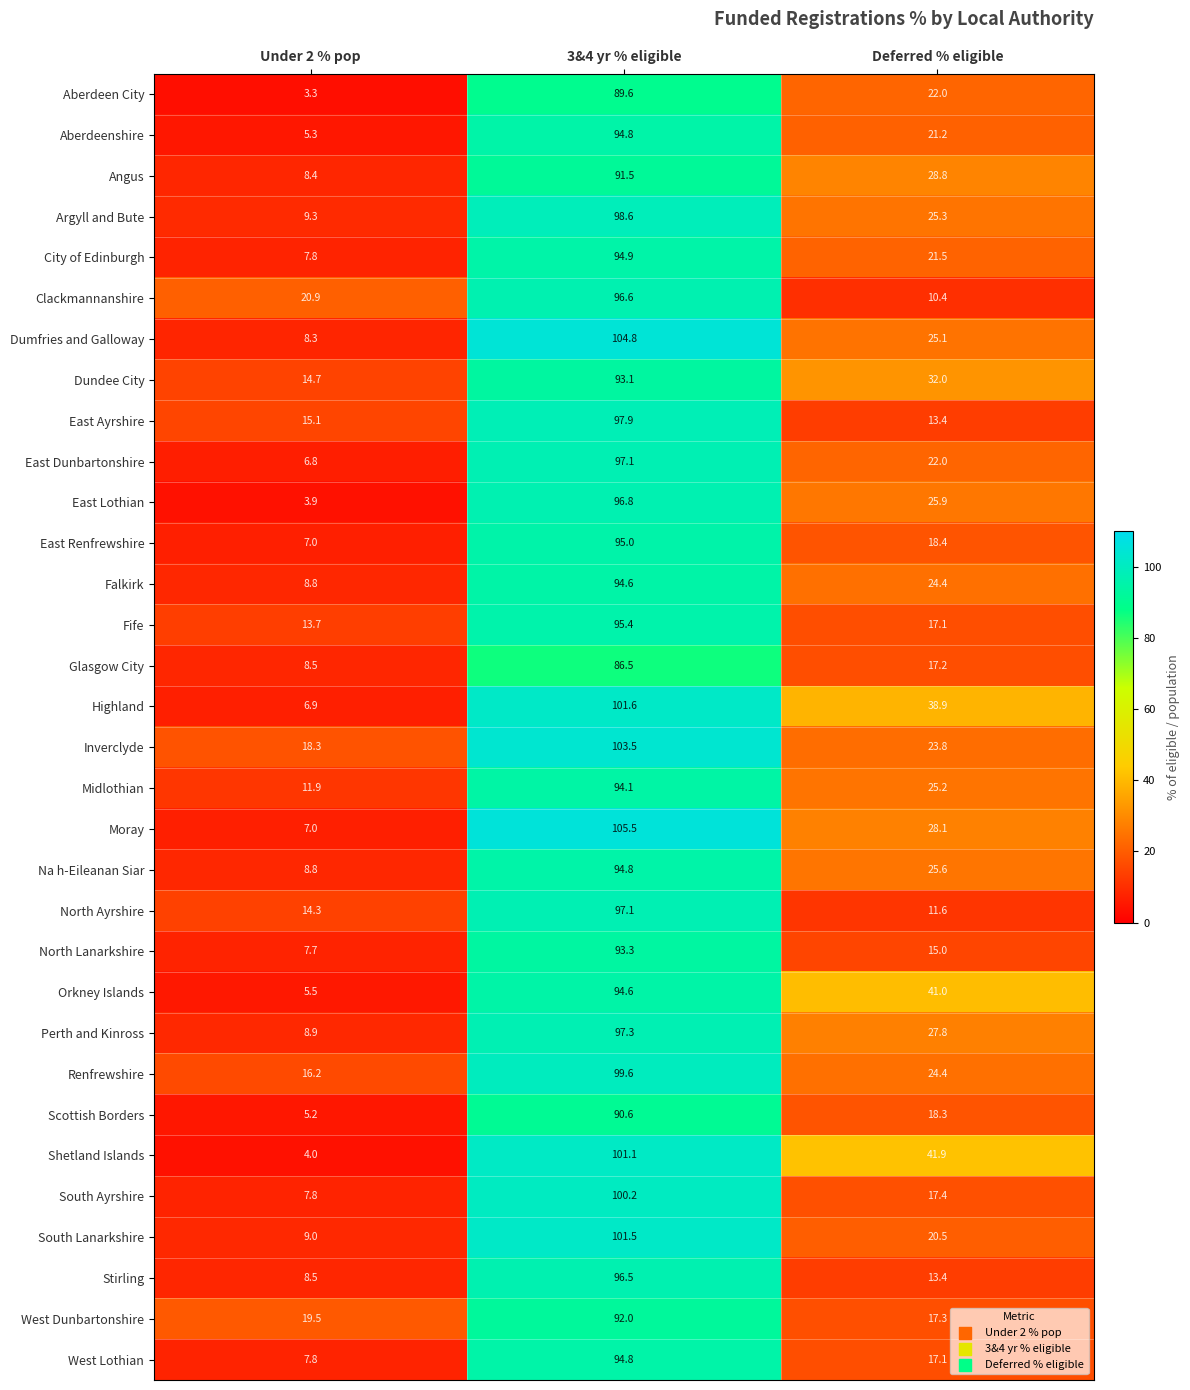

How many series are shown in this chart?

32